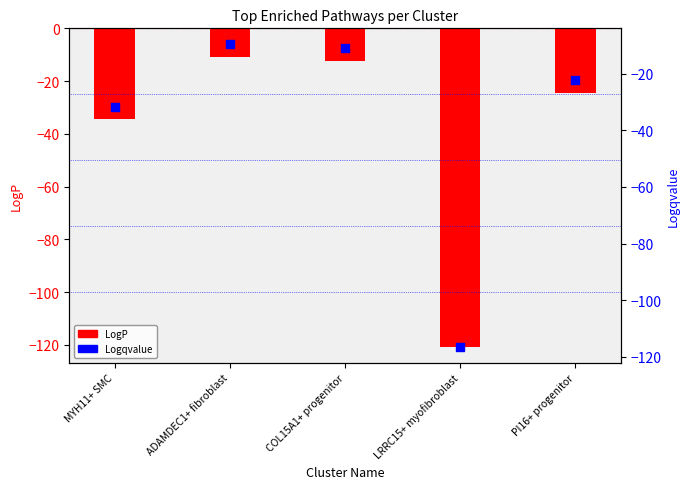

What is the total value across all series at LRRC15+ myofibroblast?

-237.4